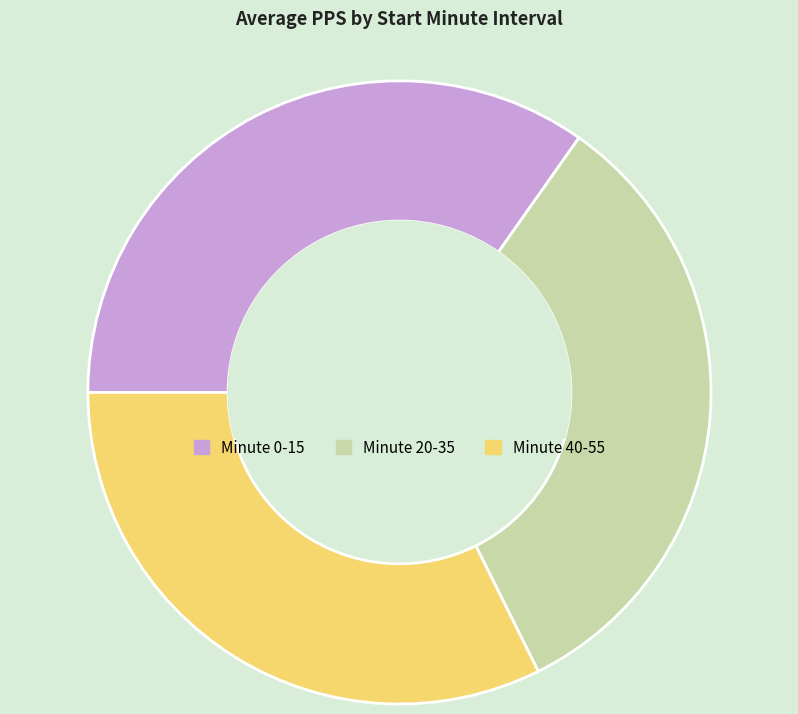

What is the smallest slice in the pie chart?

Minute 40-55